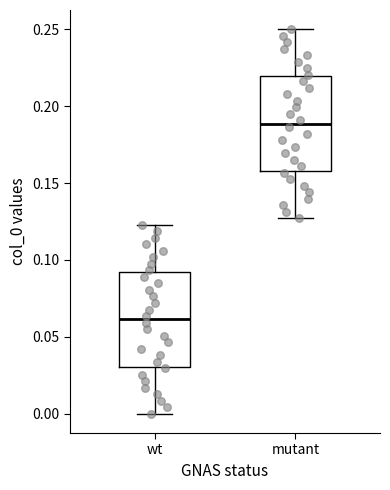

Reading left to right, read every box against the y-axis: the position of its median line, the range the box covers, and the ends of its whiskers. The values are not printed on the chart, so give them approximately, as read against the axis.

wt: median 0.060, box 0.030 to 0.090, whiskers 0.000 to 0.125
mutant: median 0.190, box 0.160 to 0.220, whiskers 0.125 to 0.250